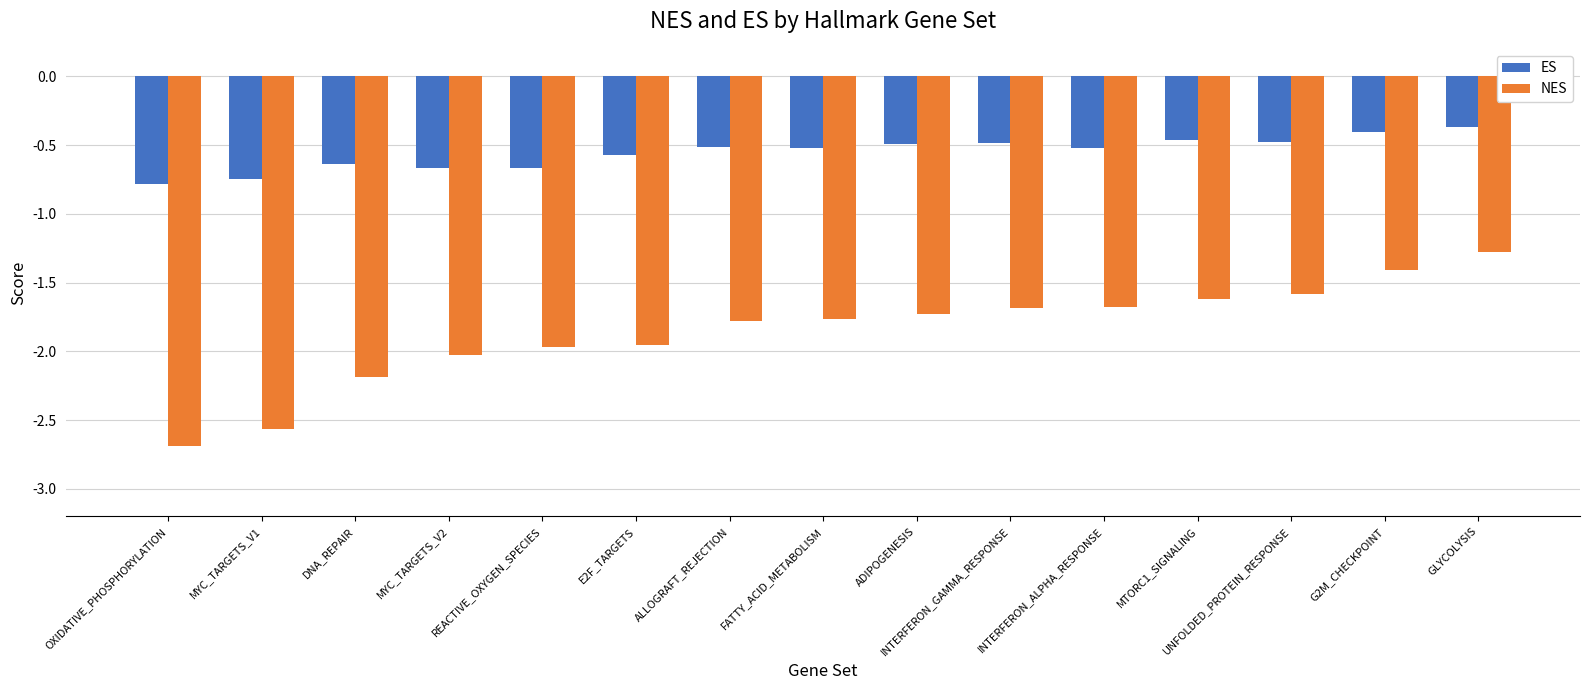

Rank the series by their maximum value, from lowest to highest.

NES, ES